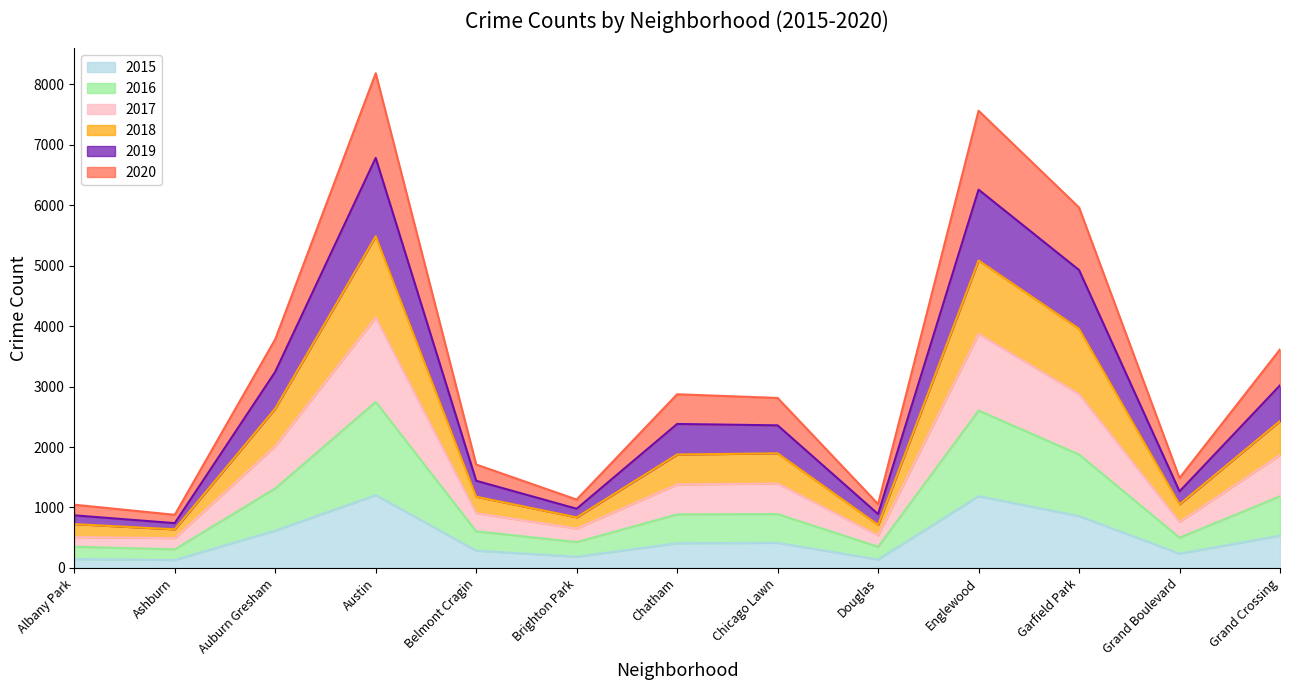

Is it true that 2015 equals 233 at Albany Park?

False